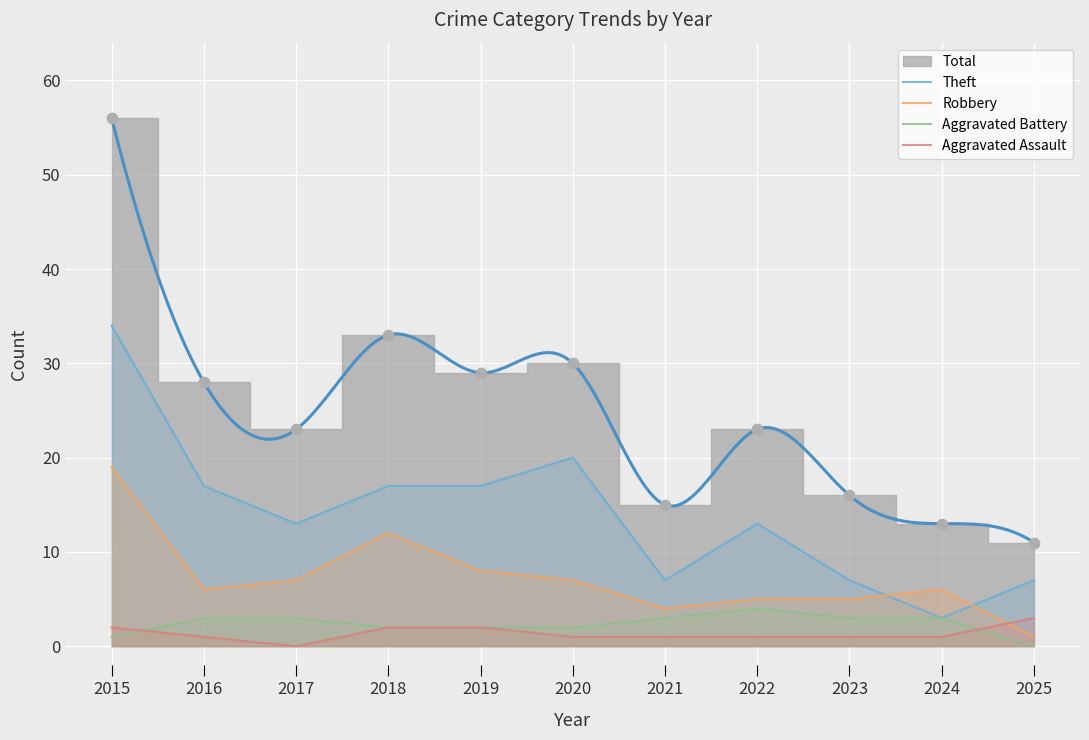

What is the total value across all series at 2018?

33